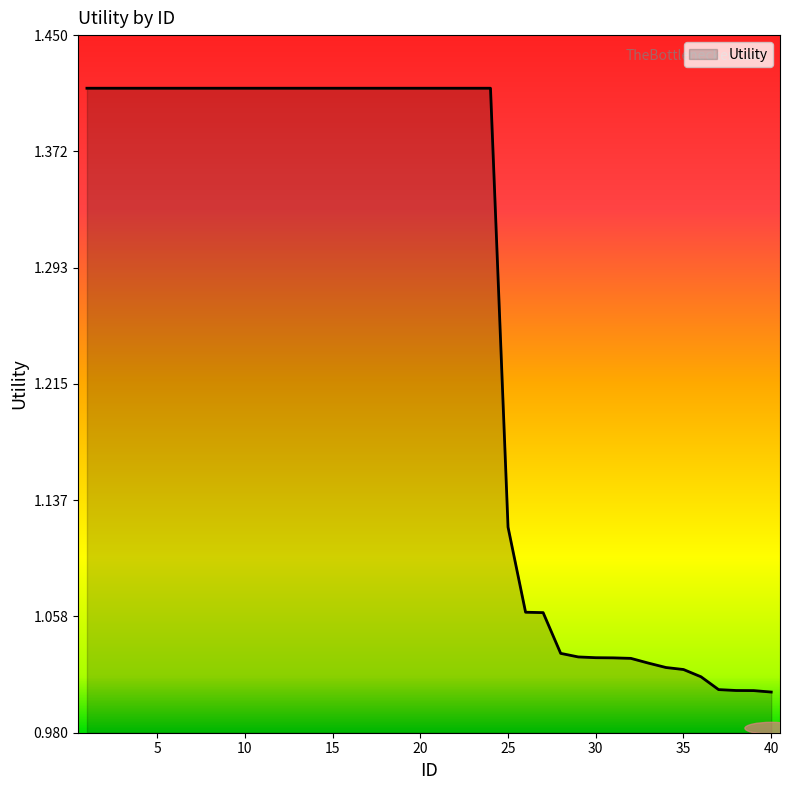

What is the difference between the maximum and minimum values?

0.4